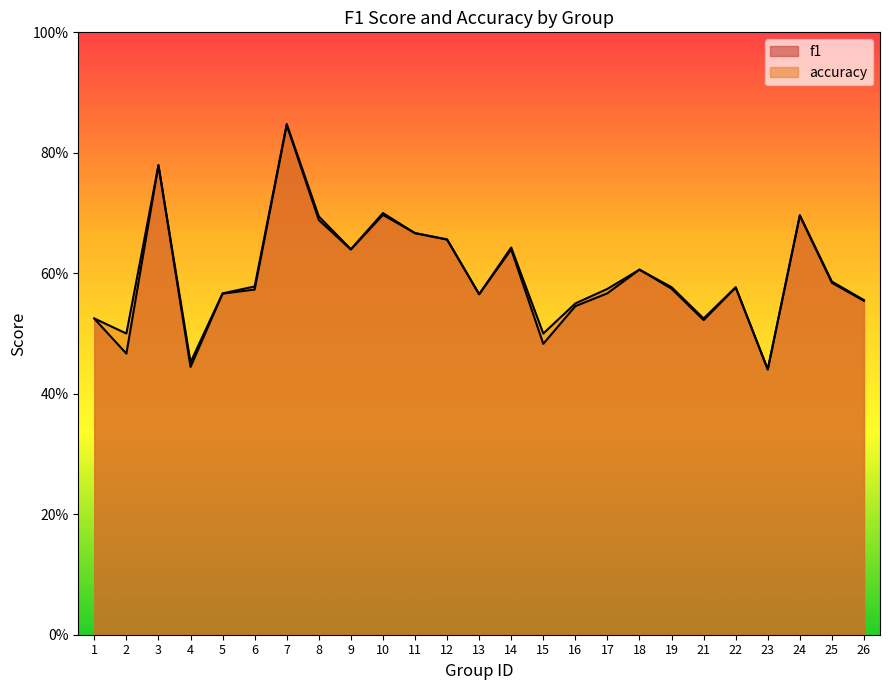

At which category is the sum across all series the highest?

7